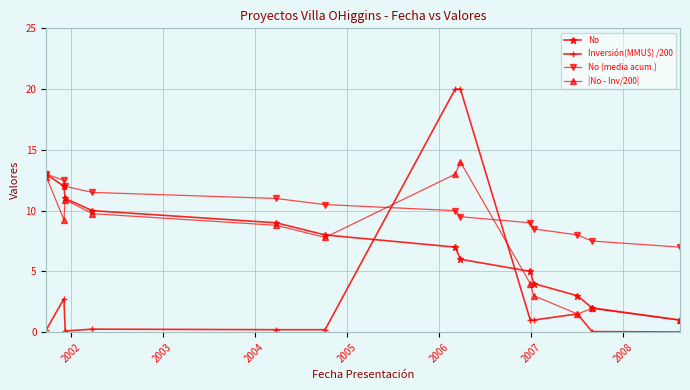

True or false: No has more than 0 points higher than both neighbors.

False